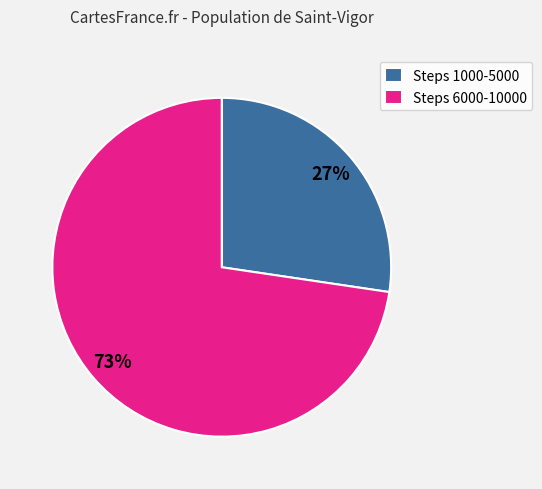

What is the smallest slice in the pie chart?

Steps 1000-5000